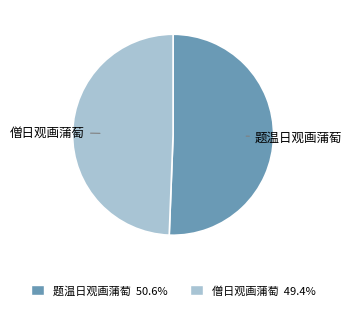

Which has a higher value, 僧日观画蒲萄 or 题温日观画蒲萄?

题温日观画蒲萄